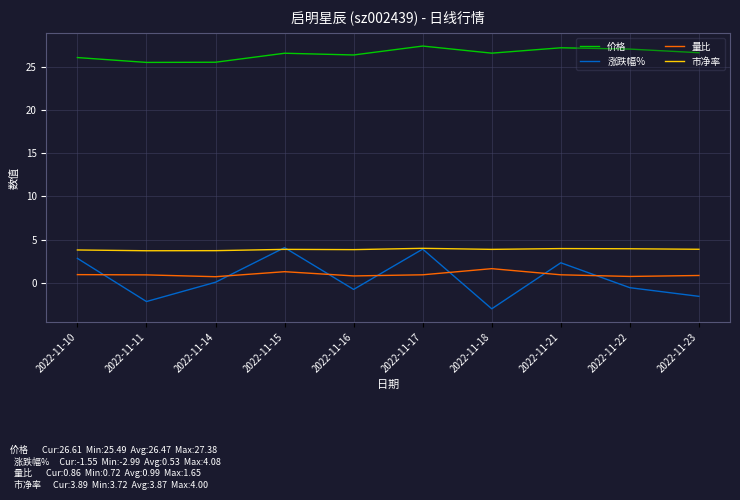

Is this an area chart (filled region under the line)?

No